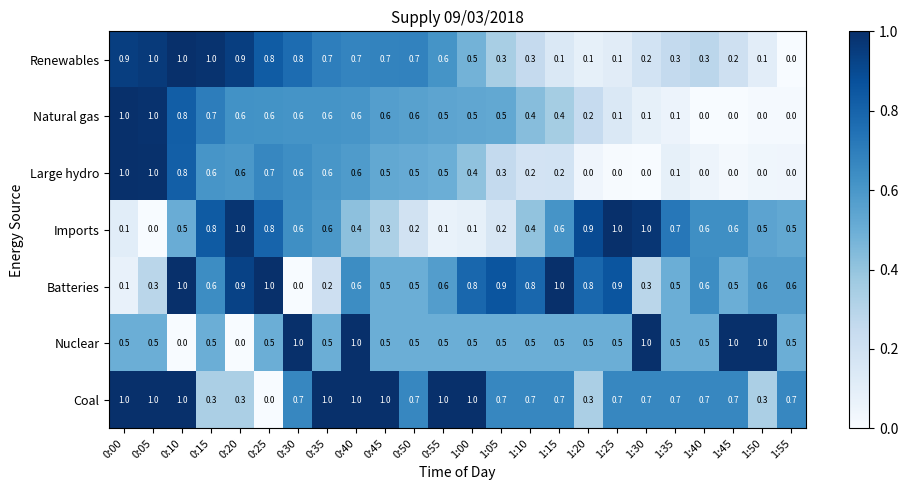

Which series has the largest total across all categories?

Coal